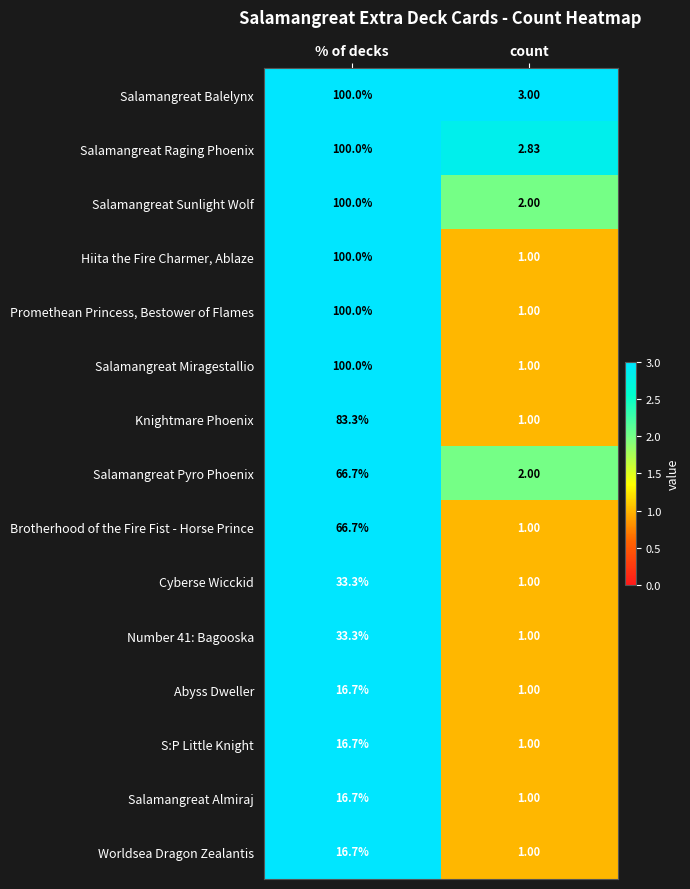

What is the difference between the highest and lowest values at % of decks?

83.3